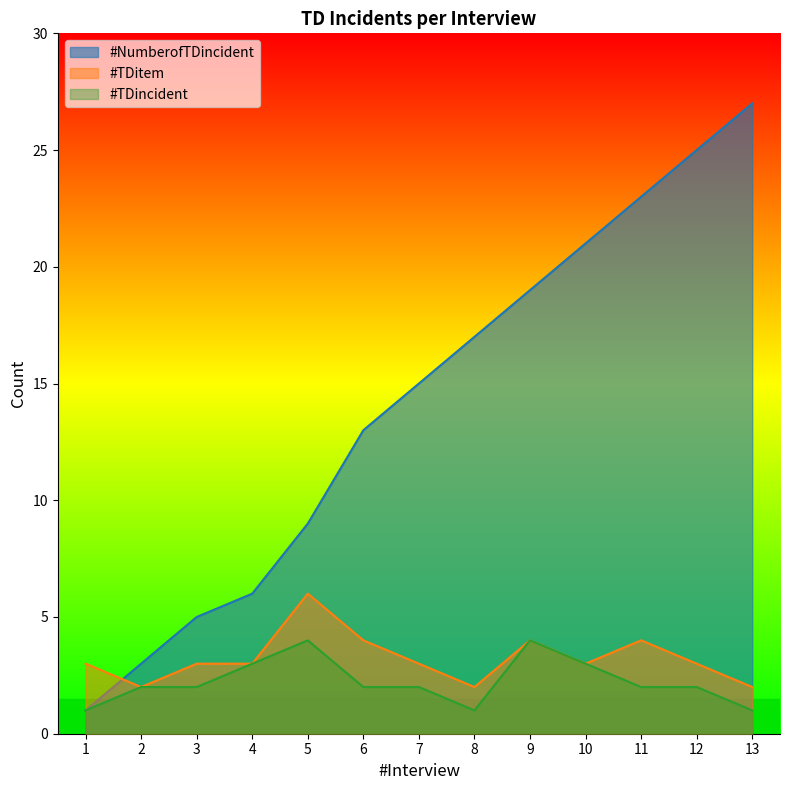

True or false: #NumberofTDincident and #TDincident intersect in this chart.

False